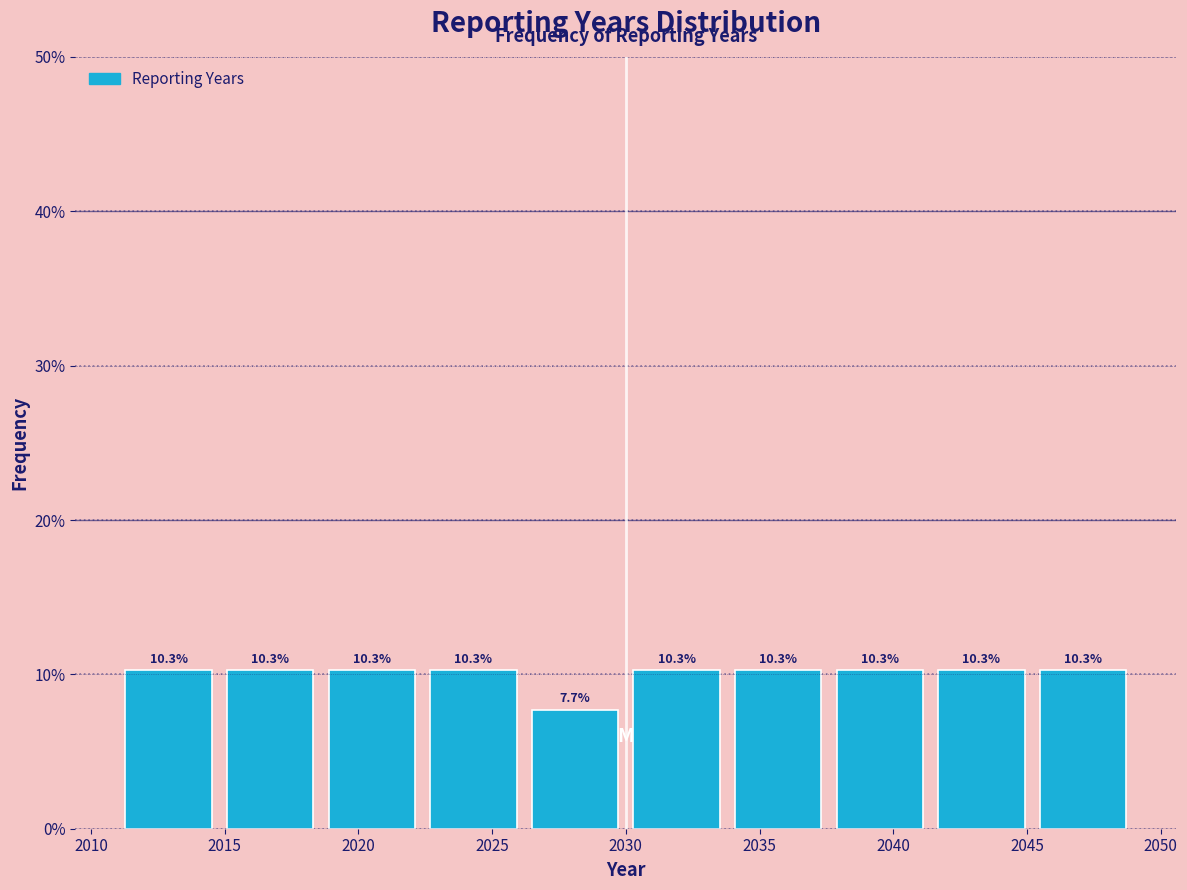

Reading left to right, transcribe this chart: for each bar, give the range it covers on the x-axis and its height. The bar edges are not printed on the chart, so give them approximately, as read against the axis.

2011.0 to 2014.8: 10.3
2014.8 to 2018.6: 10.3
2018.6 to 2022.4: 10.3
2022.4 to 2026.2: 10.3
2026.2 to 2030.0: 7.7
2030.0 to 2033.8: 10.3
2033.8 to 2037.6: 10.3
2037.6 to 2041.4: 10.3
2041.4 to 2045.2: 10.3
2045.2 to 2049.0: 10.3